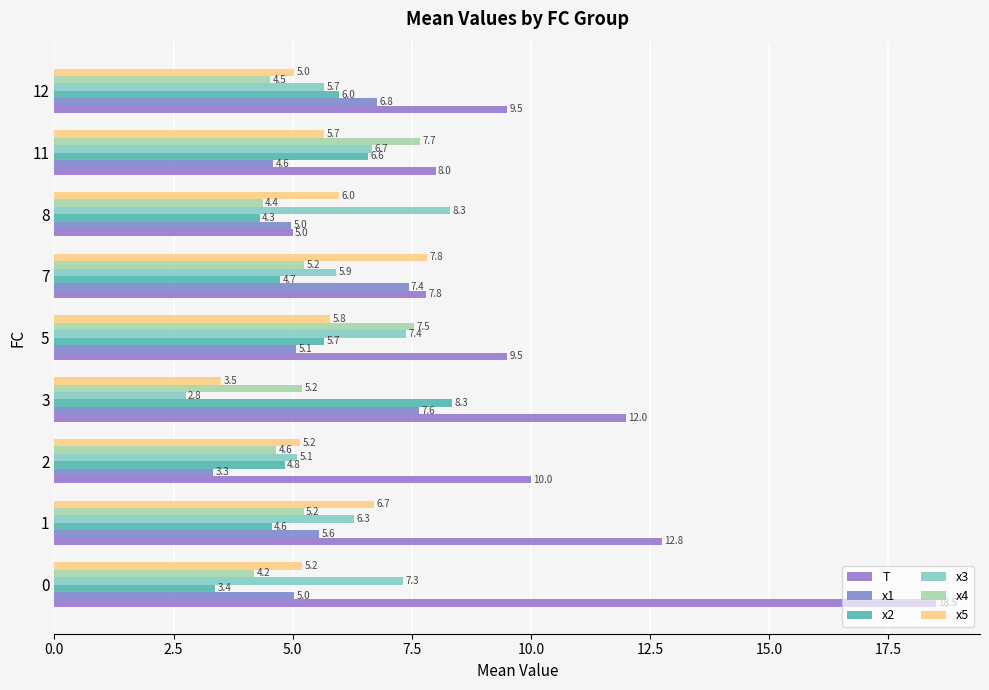

How many distinct data groups are displayed?

6